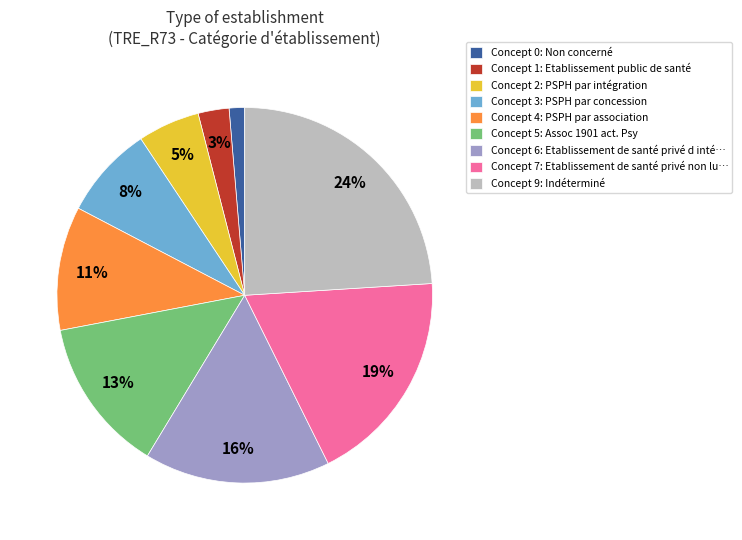

True or false: Concept 2: PSPH par intégration accounts for 13% of the total.

False